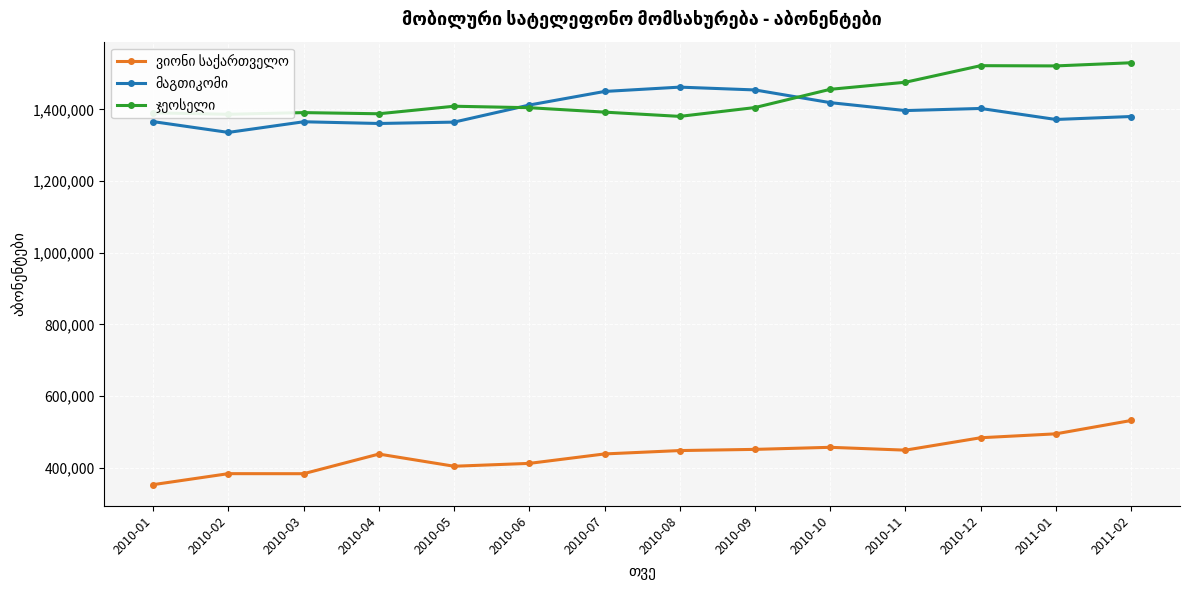

What is the minimum value shown in the chart?

352683